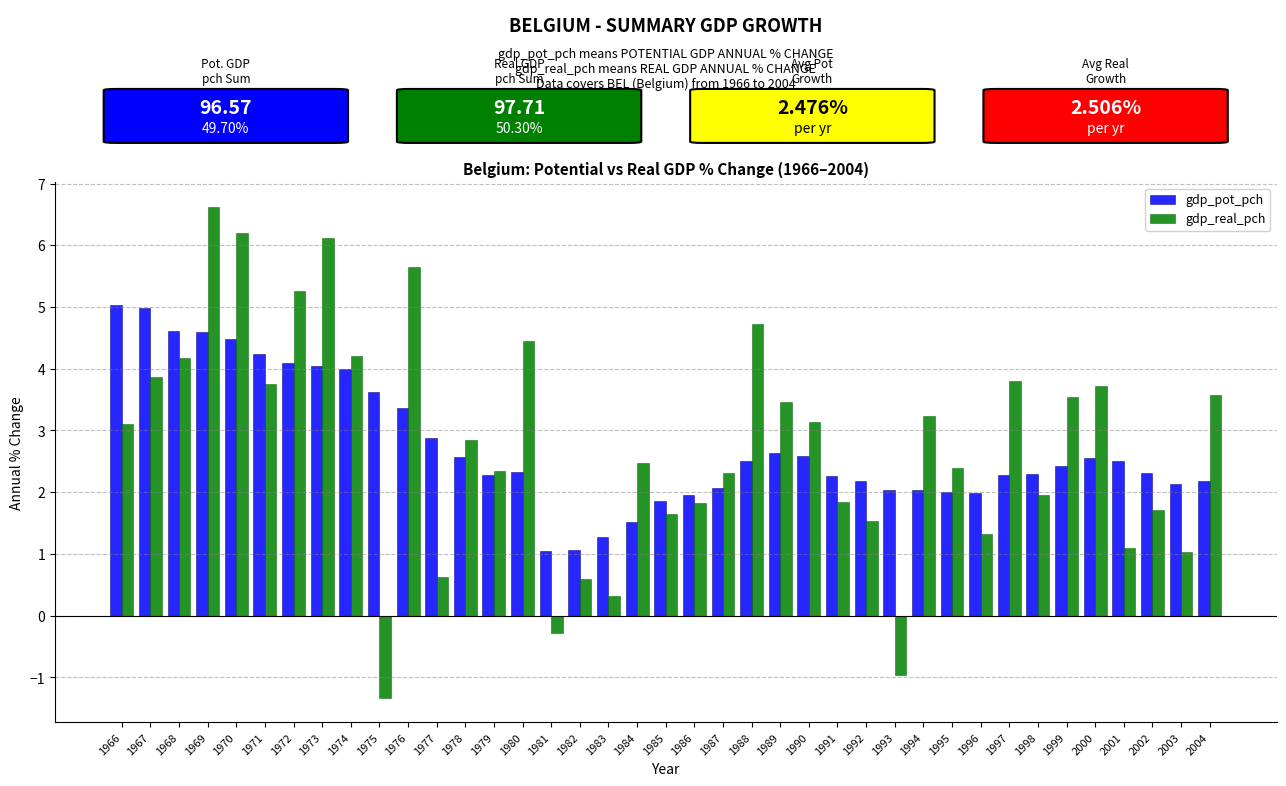

True or false: gdp_pot_pch has a value of 5.0 at 1967.

True